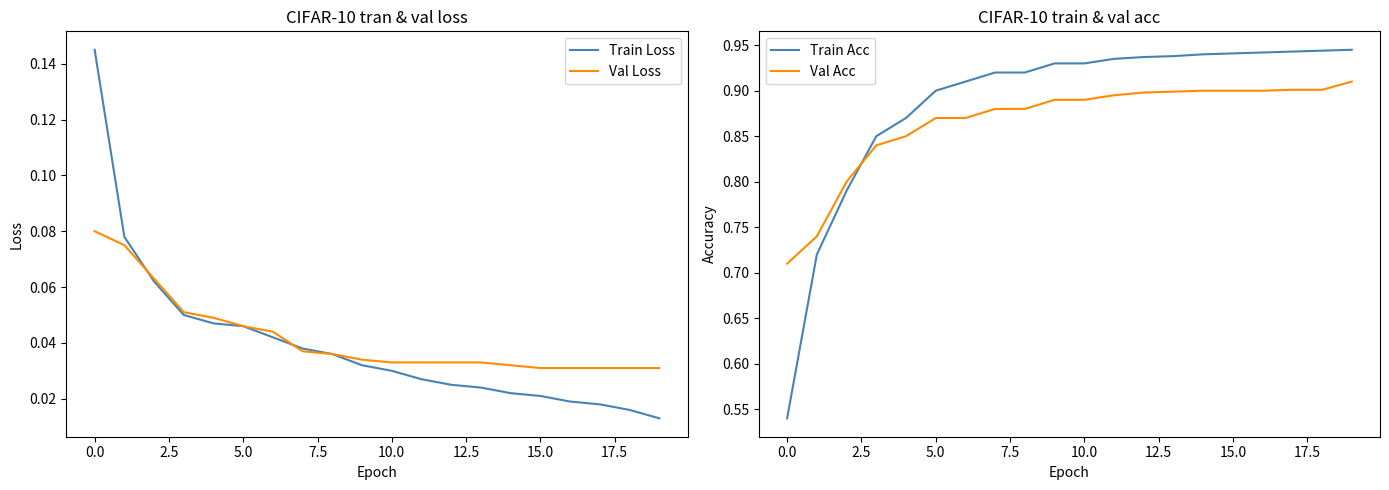

What is the value of the Val Acc point at the 17th from the left?

0.9